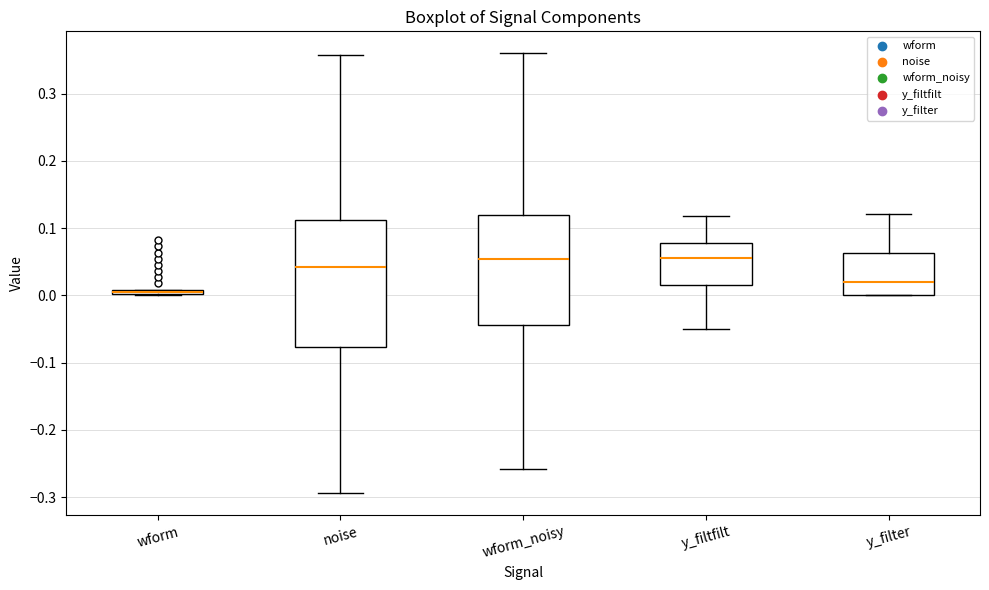

Comparing the boxes themselves (not the whiskers), which one is the tallest?

noise